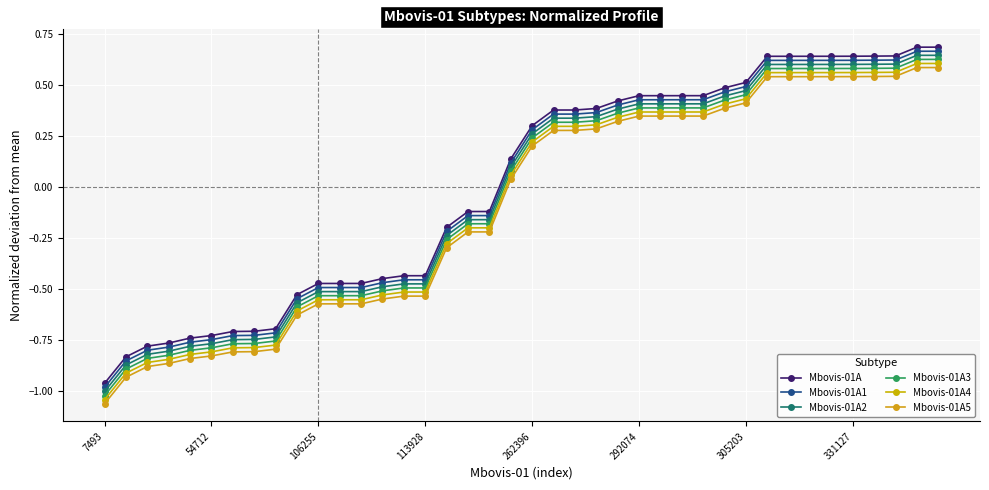

How many series are shown in this chart?

6